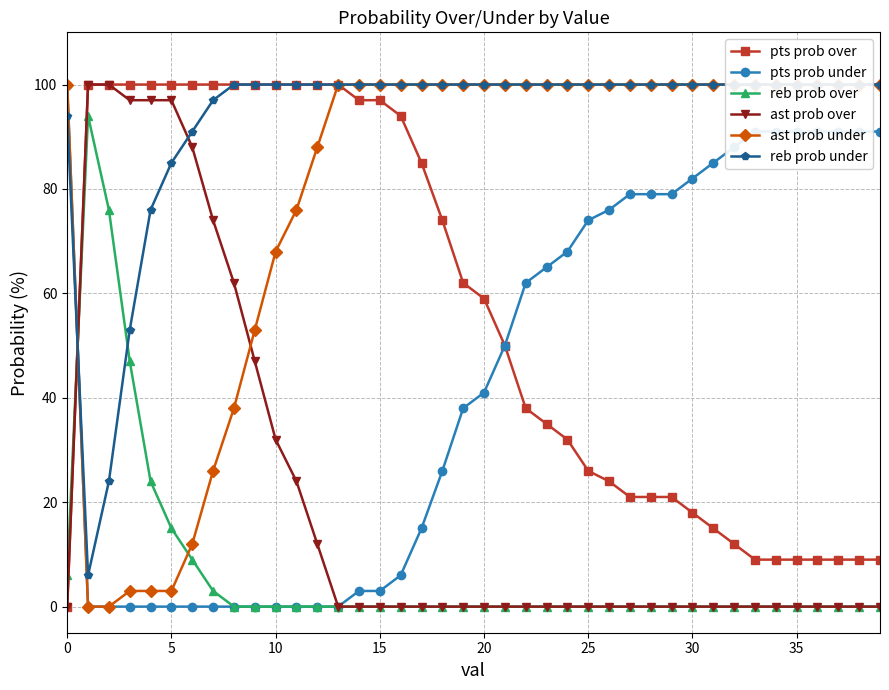

What are all the series names shown in the legend?

pts prob over, pts prob under, reb prob over, ast prob over, ast prob under, reb prob under